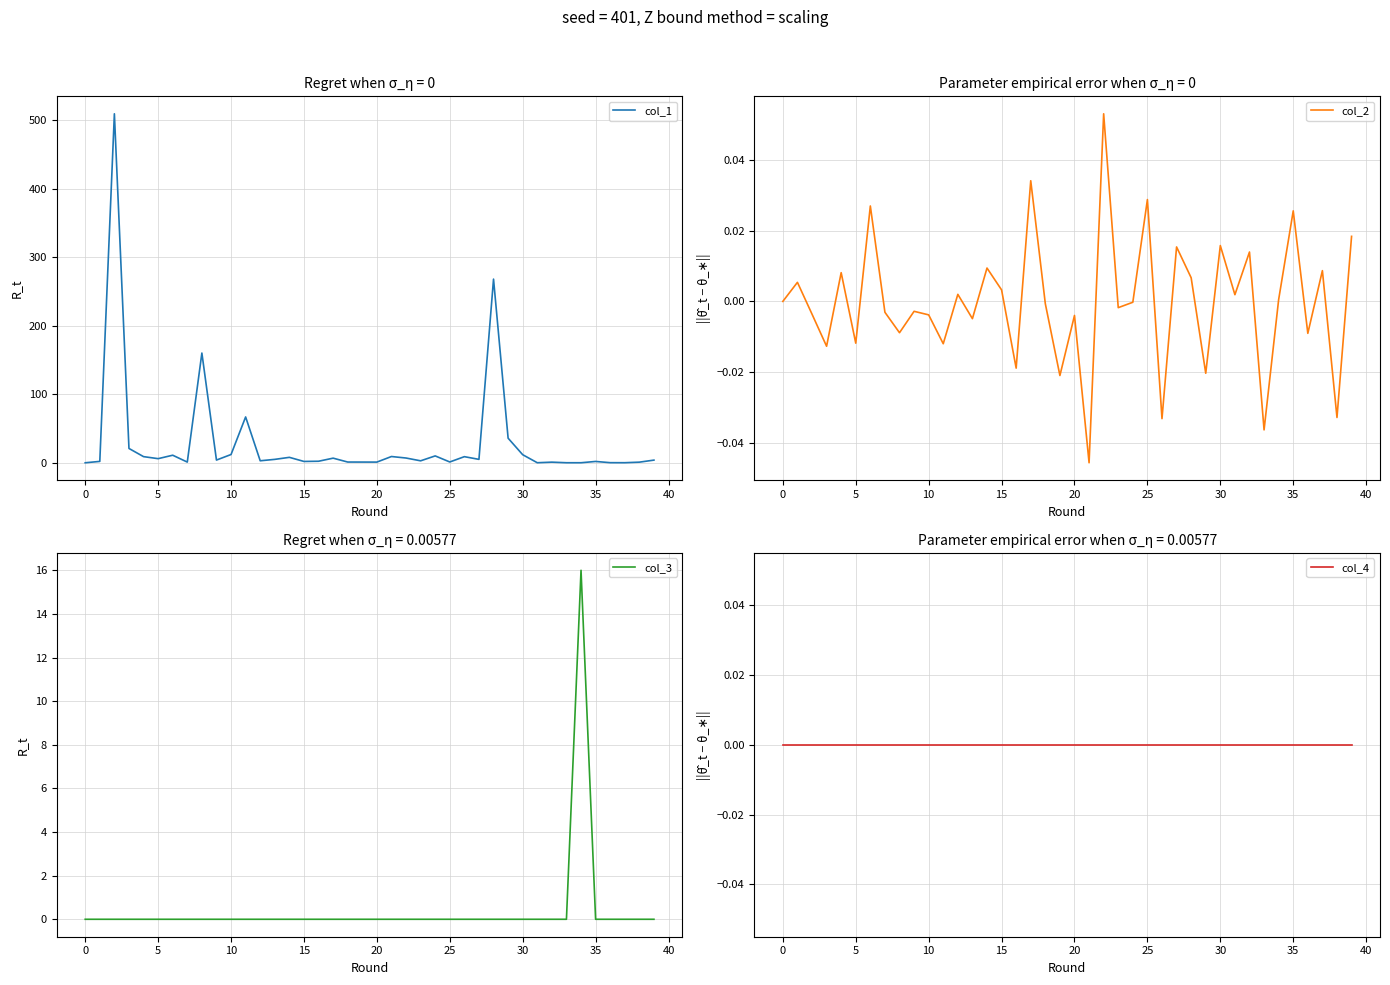

Between which two adjacent categories do col_3 and col_1 first intersect?

33 and 34